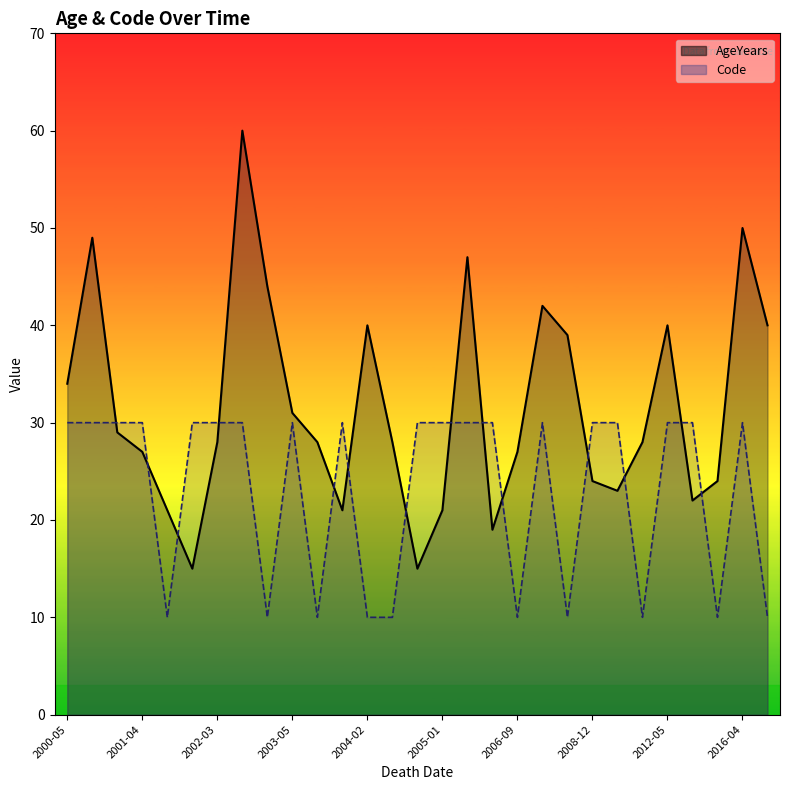

What is the average value of the AgeYears series?

32